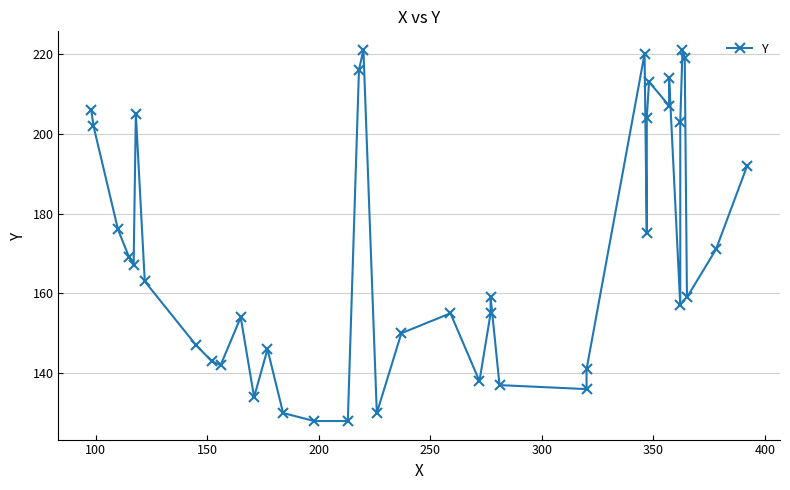

True or false: the data shows 51 at 450.

False